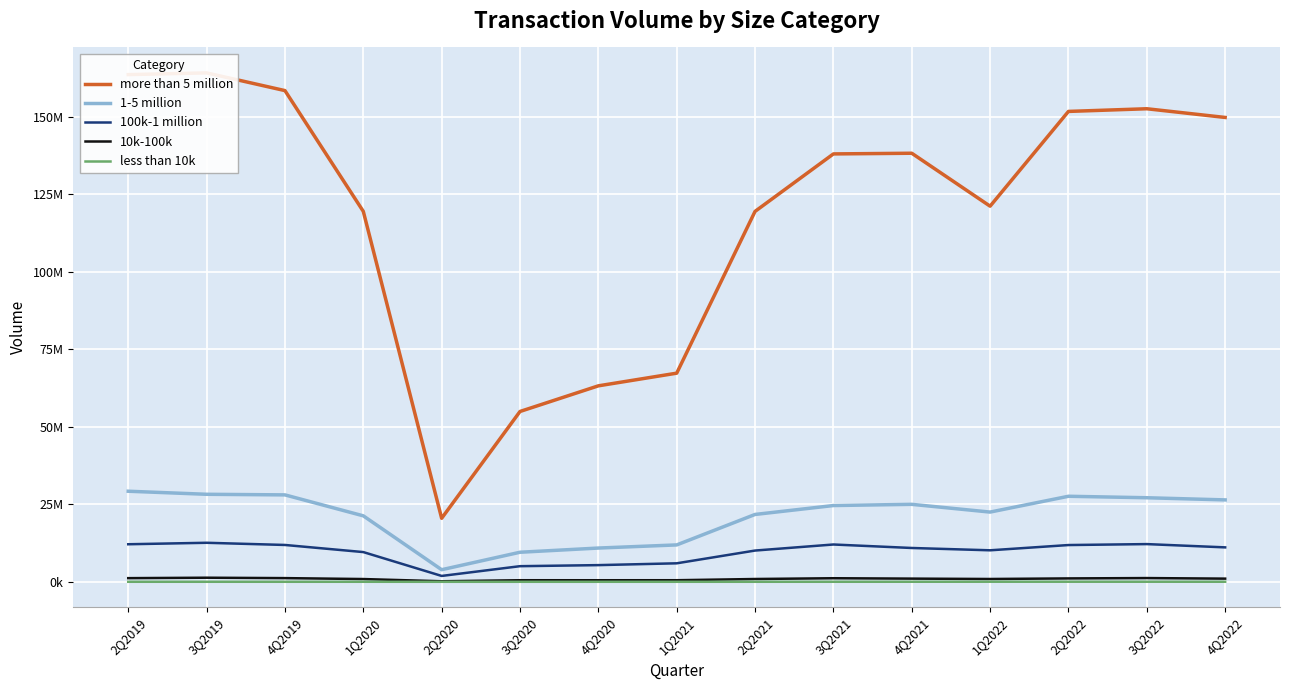

True or false: 100k-1 million and 1-5 million cross at least once.

False